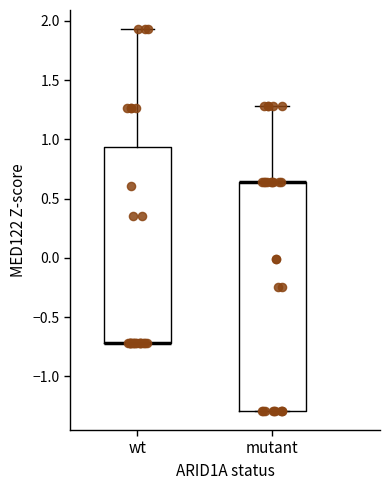

Reading left to right, transcribe this box plot: for each box, give where its median line is, the range the box spans, and where its two whiskers end, as read against the y-axis. The values are not printed on the chart, so give them approximately, as read against the axis.

wt: median -0.70 (drawn on the box's lower edge), box -0.70 to 0.95, whiskers -0.70 to 1.95
mutant: median 0.65 (drawn on the box's upper edge), box -1.30 to 0.65, whiskers -1.30 to 1.30